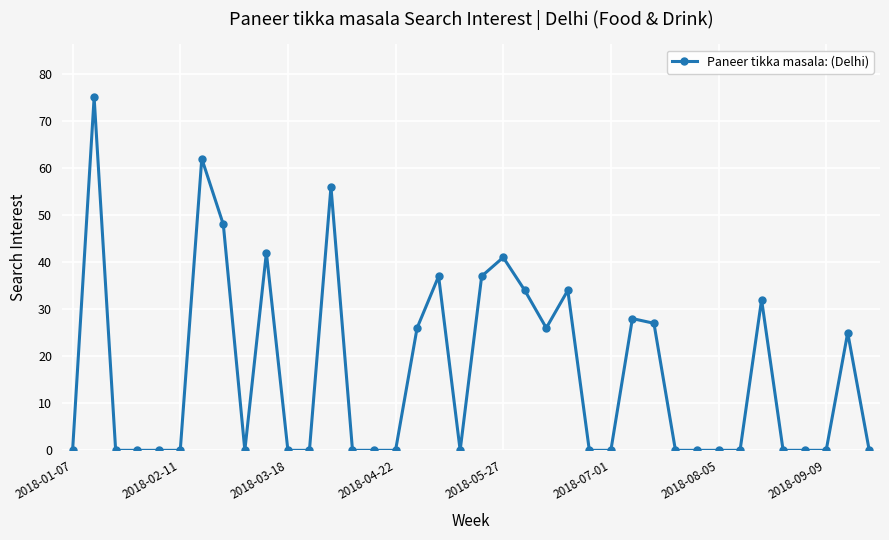

True or false: the data has more than 1 interior local peaks.

True